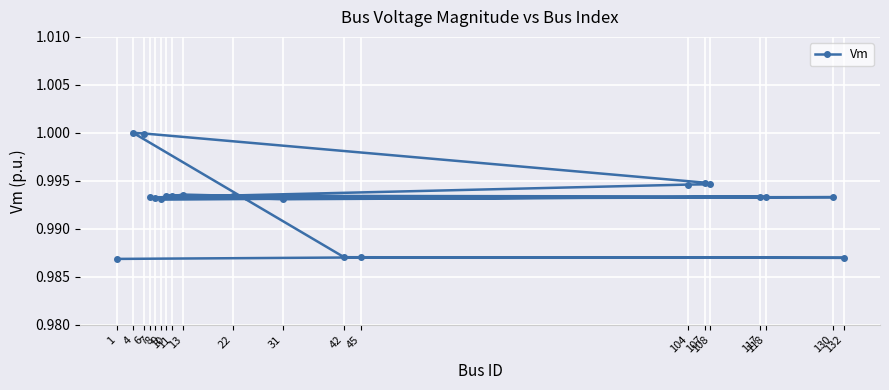

How many lines are shown in the chart?

1